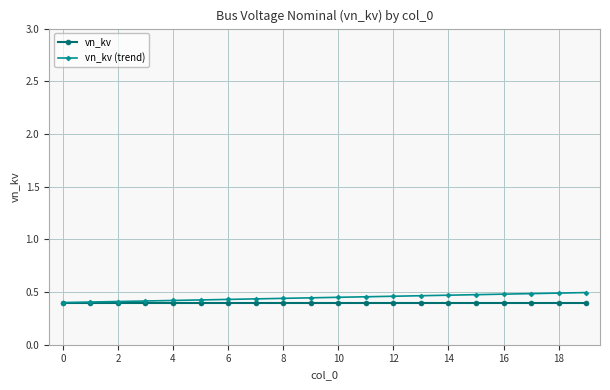

How many vn_kv (trend) values are between 0 and 1?

20